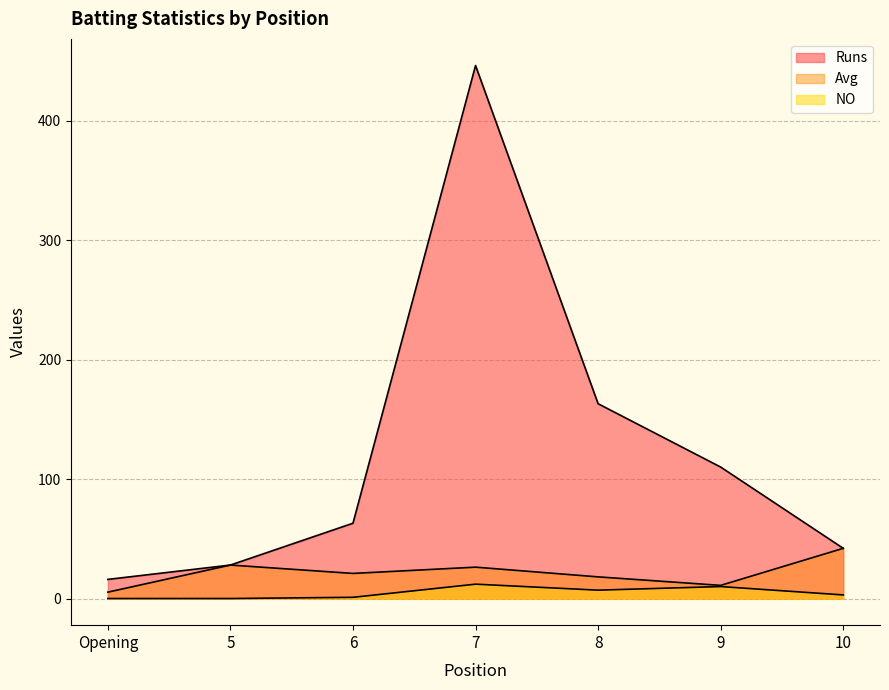

What is the average value of the NO series?

4.7